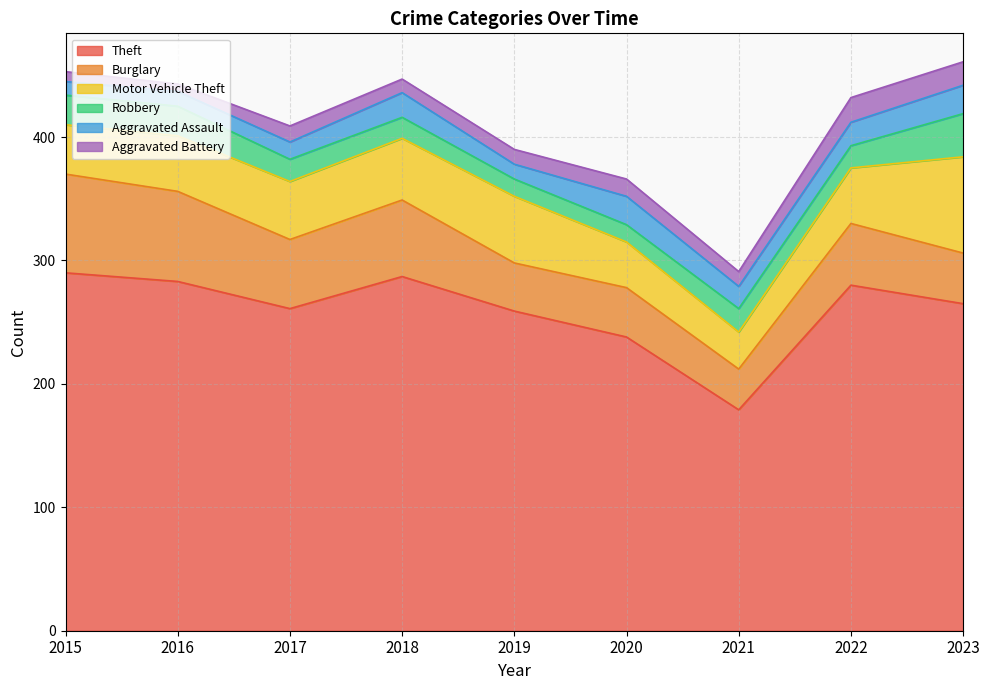

Reading left to right, extract all data points from this chart.

Theft: 290	283	261	287	259	238	179	280	265
Burglary: 80	73	56	62	39	40	33	50	41
Motor Vehicle Theft: 40	45	47	50	54	37	30	45	78
Robbery: 24	24	18	17	14	14	19	18	35
Aggravated Assault: 11	12	14	20	12	23	18	19	23
Aggravated Battery: 8	6	13	11	12	14	12	20	19